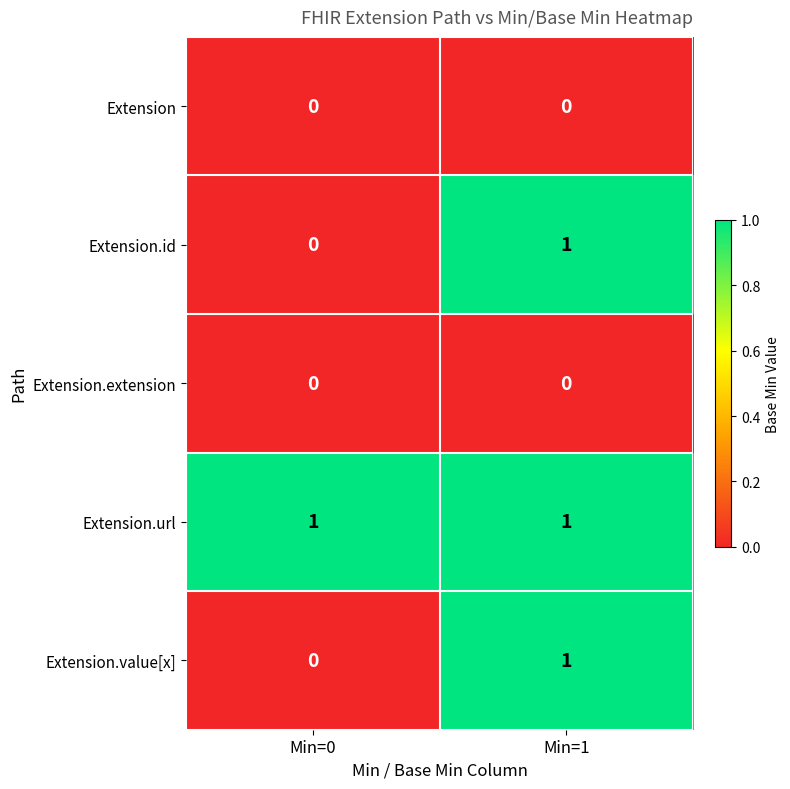

At which label is Extension.id closest to 0?

Min=0